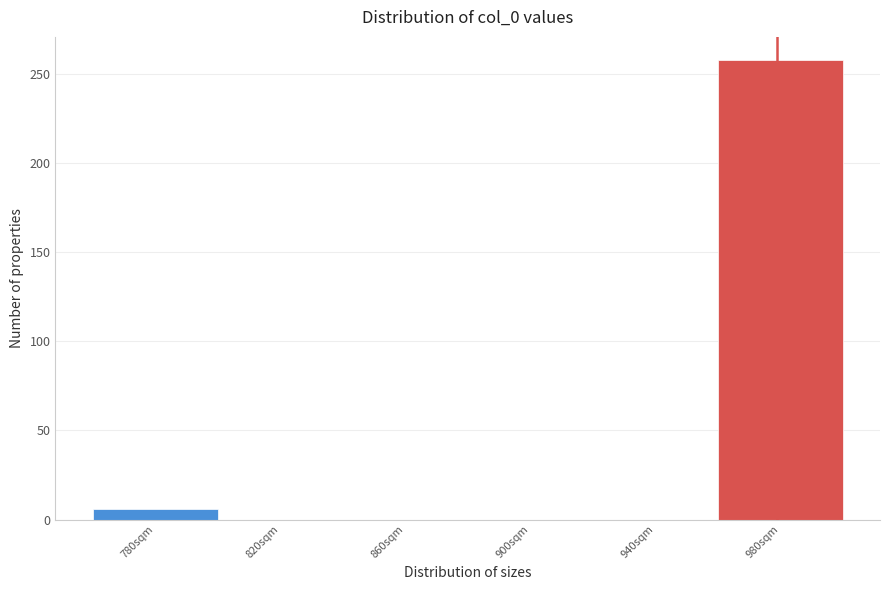

Reading left to right, extract all data points from this chart.

780sqm=6	820sqm=0	860sqm=0	900sqm=0	940sqm=0	980sqm=258